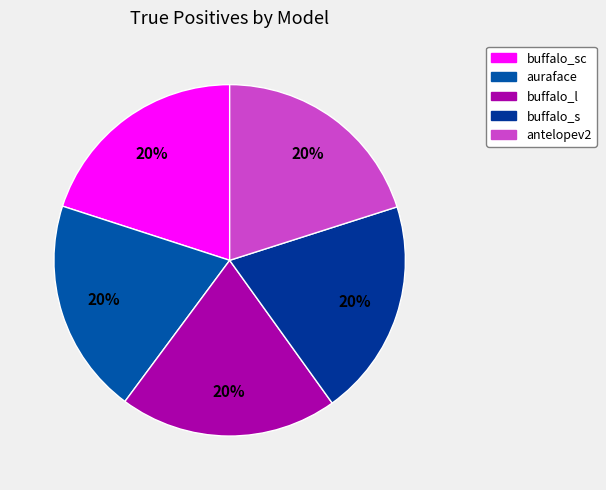

Rank the categories by value from lowest to highest.

InsightFace_auraface, InsightFace_buffalo_sc, InsightFace_buffalo_s, InsightFace_buffalo_l, InsightFace_antelopev2